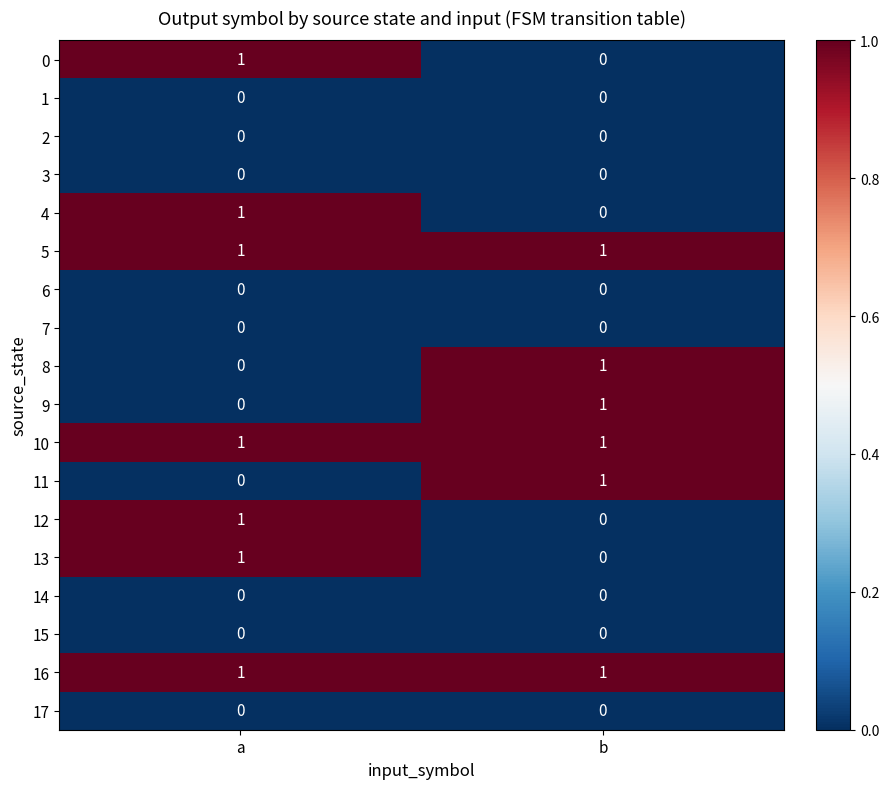

The value of 16 at b is 1. True or false?

True